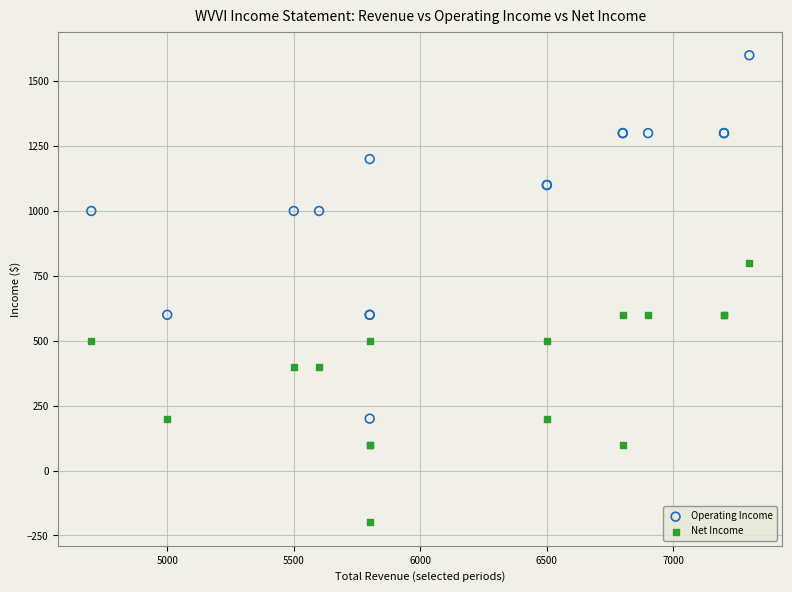

Which series has the widest spread of Y values?

Operating Income